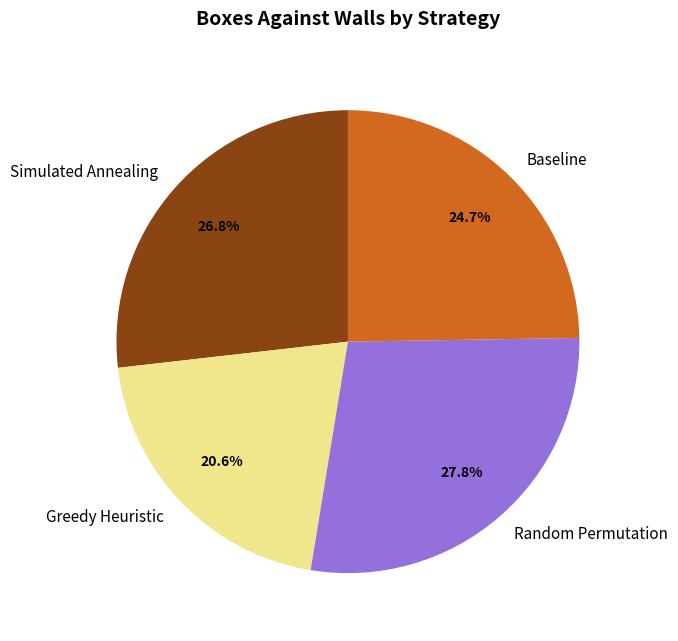

What is the largest slice in the pie chart?

Random Permutation